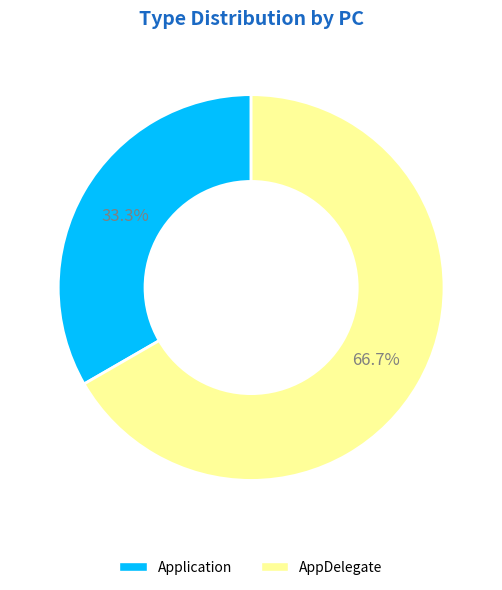

The Application slice represents 41% of the pie. True or false?

False